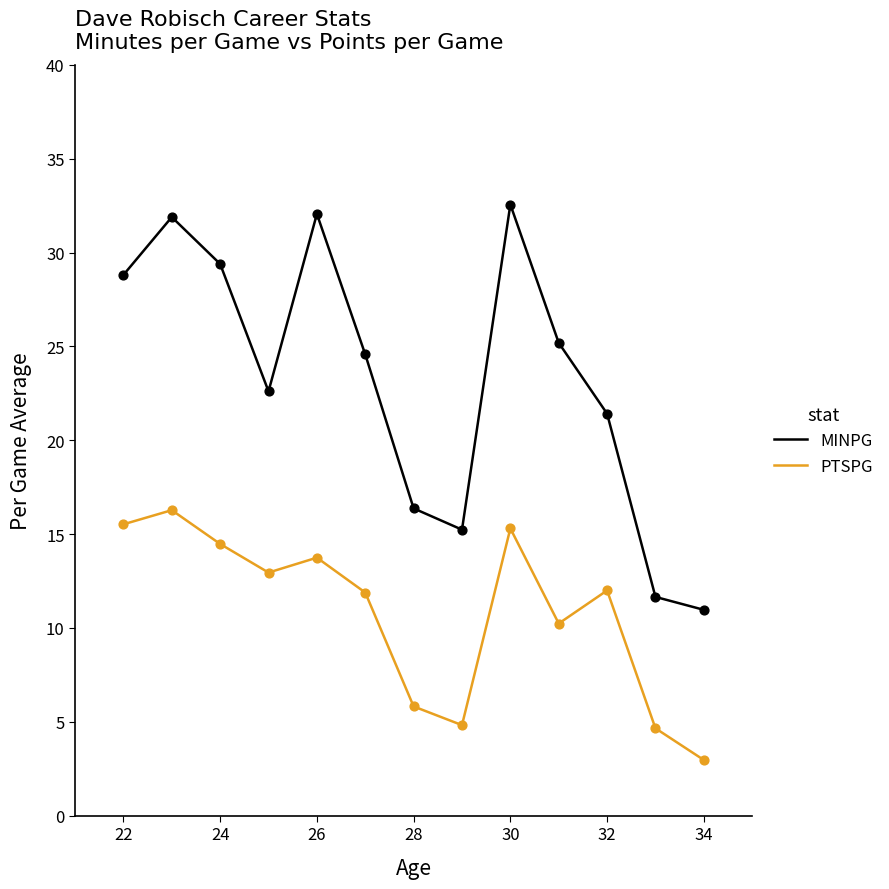

Which series has the largest total across all categories?

MINPG